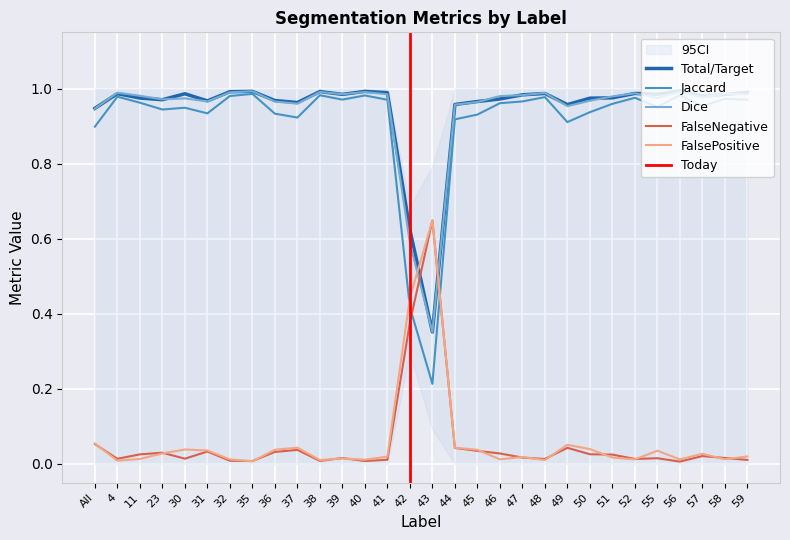

At which label does Total/Target reach its minimum?

43